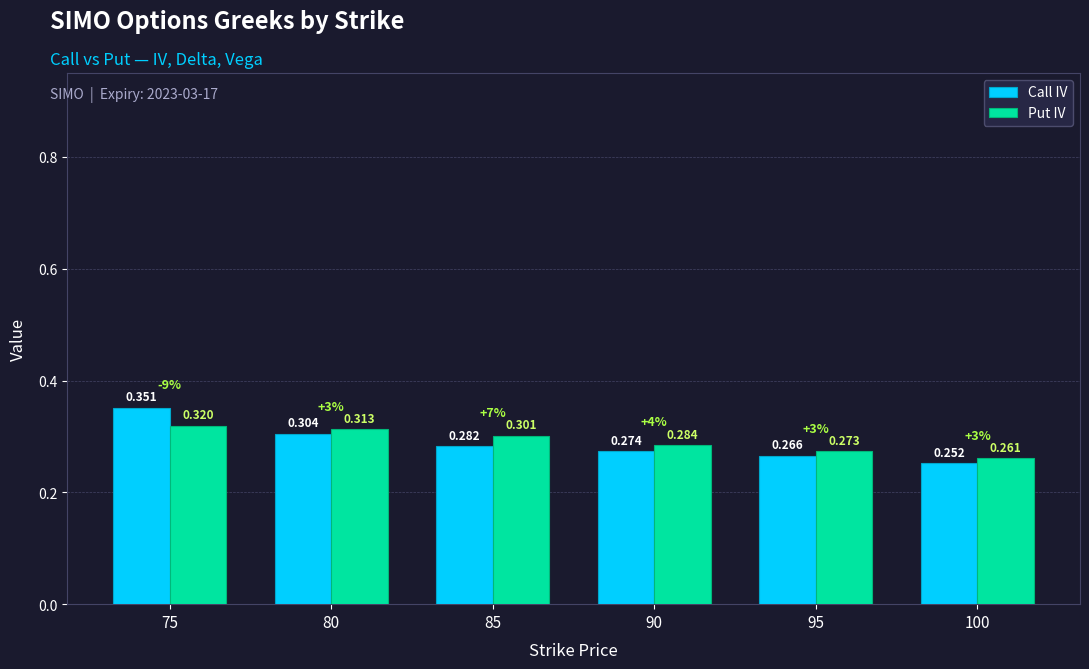

Rank the series by their average value, from lowest to highest.

Call IV, Put IV